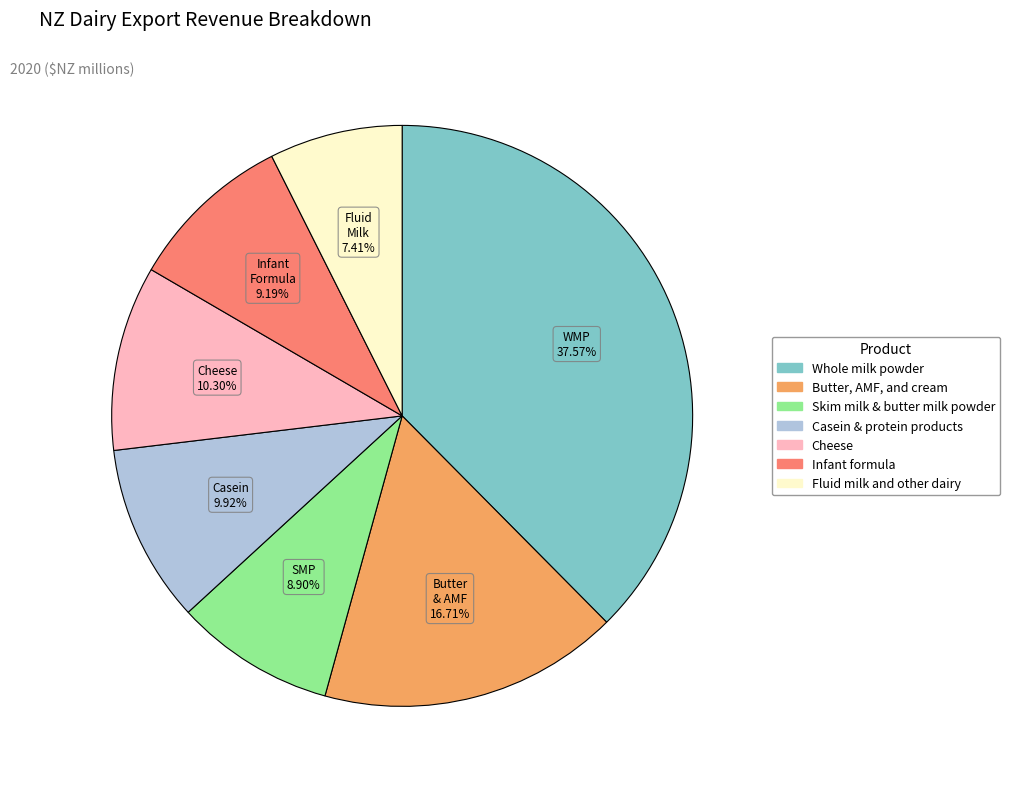

Approximately how many times larger is the value at Cheese compared to Casein & protein products?

1.0